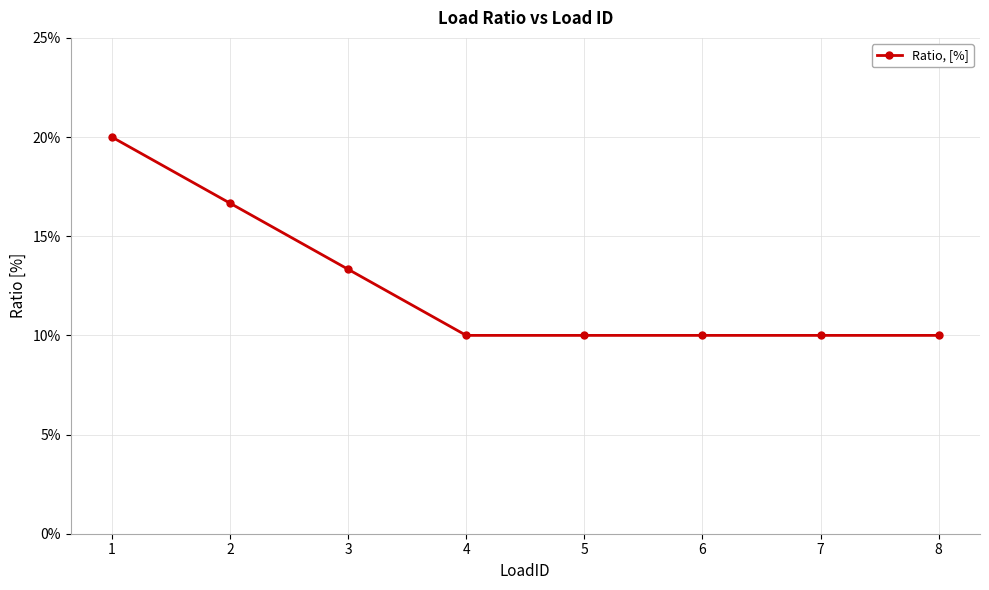

The chart shows a value of 0.1 at 3. True or false?

True